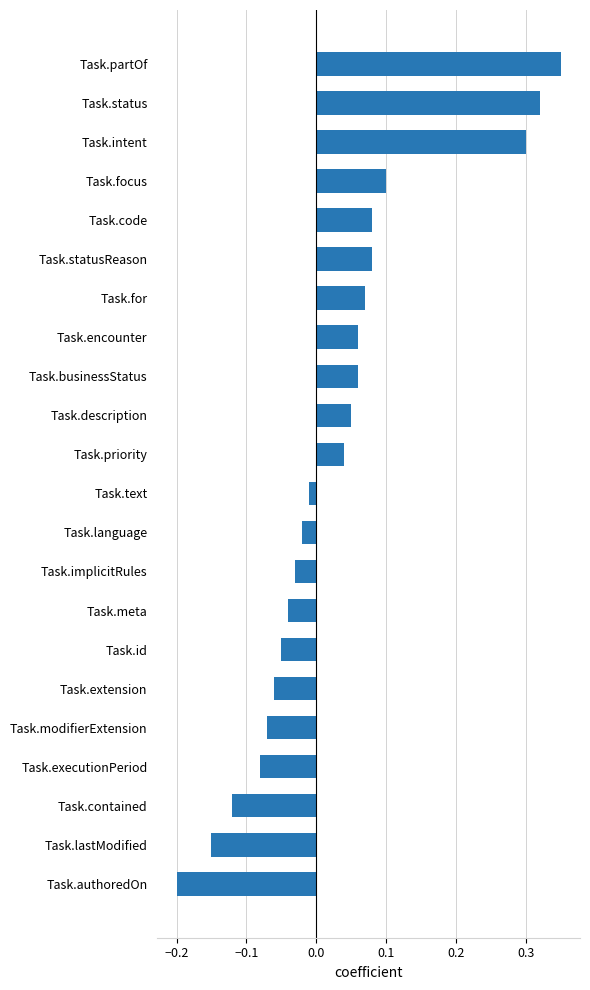

Which label corresponds to the smallest value in the chart?

Task.authoredOn